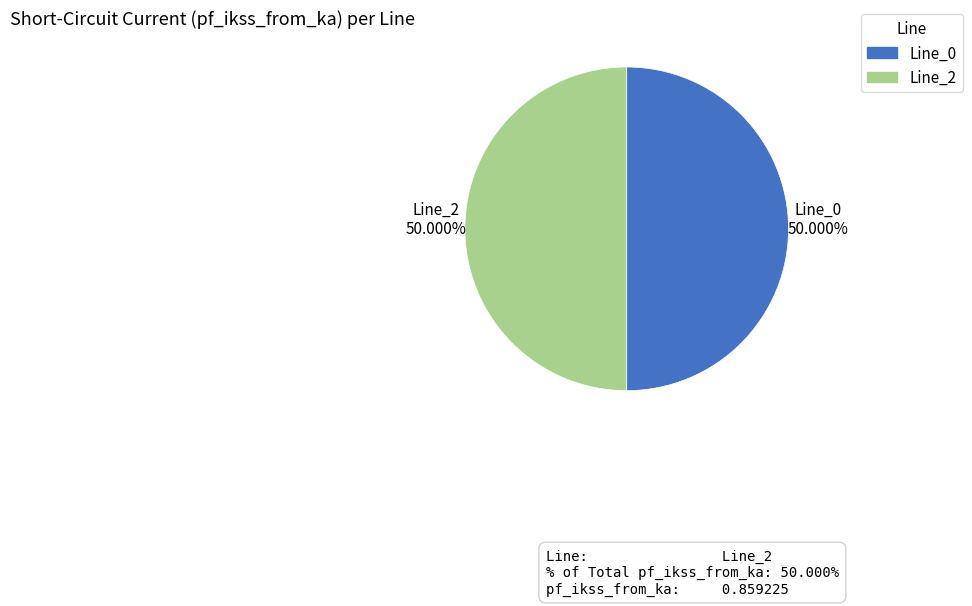

Approximately how many times larger is the value at Line_0 compared to Line_2?

1.0